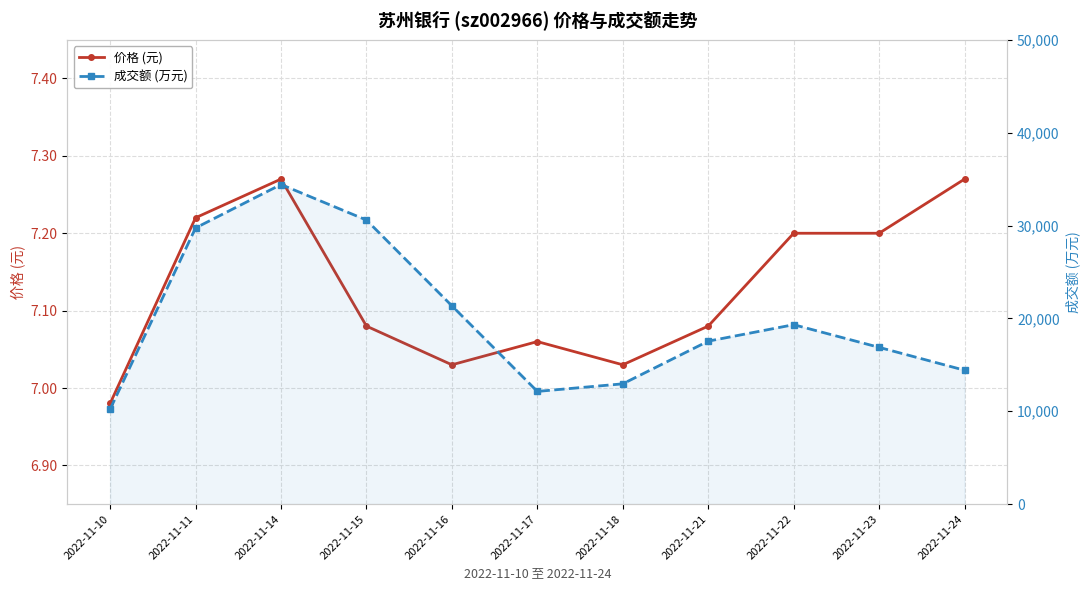

Is this an area chart (filled region under the line)?

No